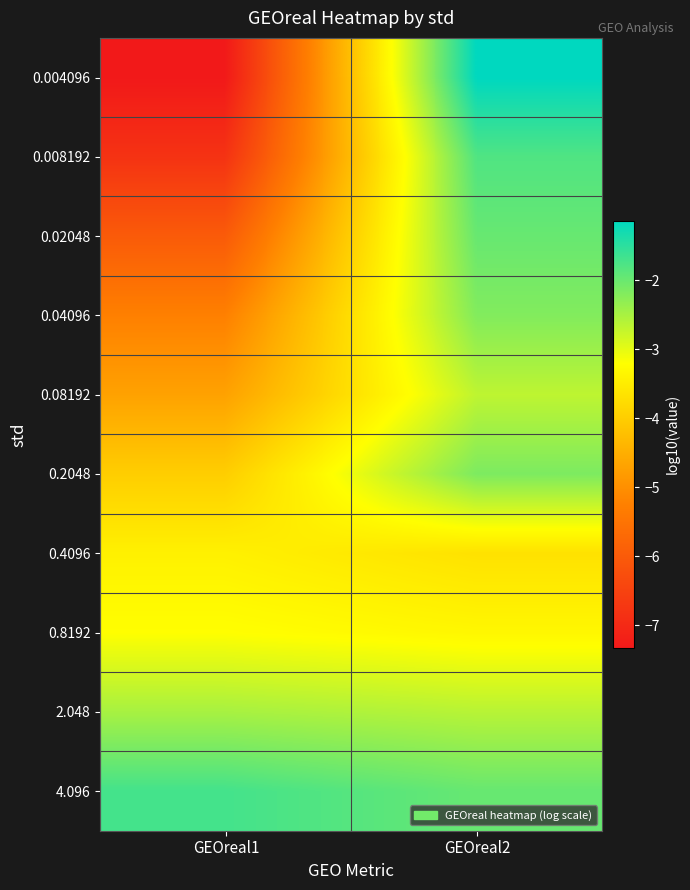

What is the smallest value displayed?

-7.3